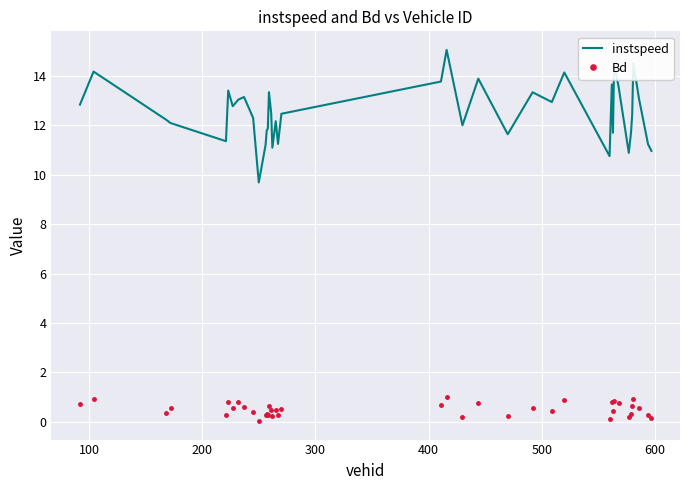

What is the maximum value shown in the chart?

15.1